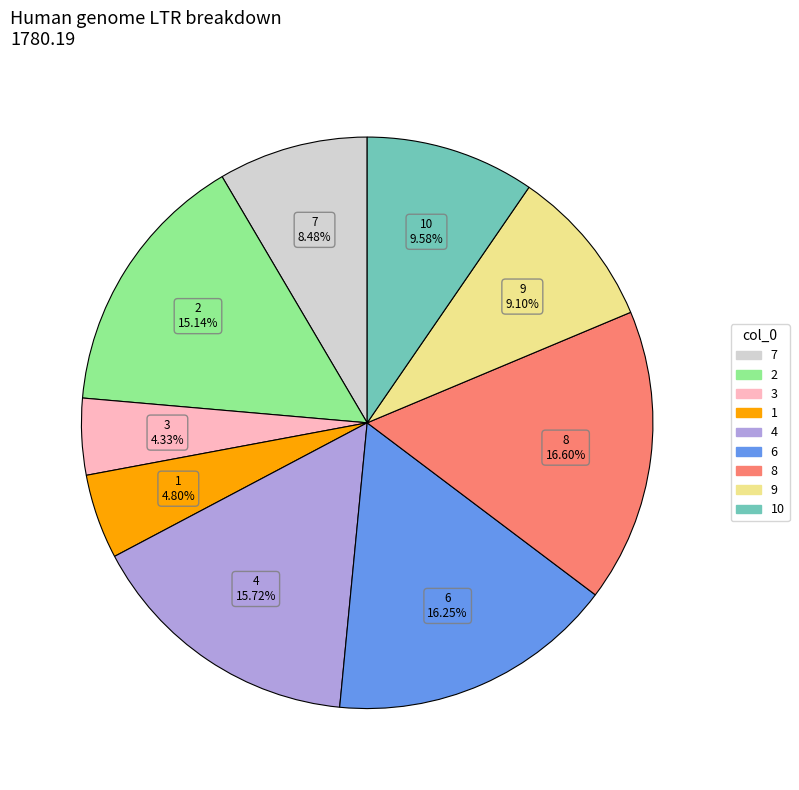

Is there a majority slice in this chart?

No